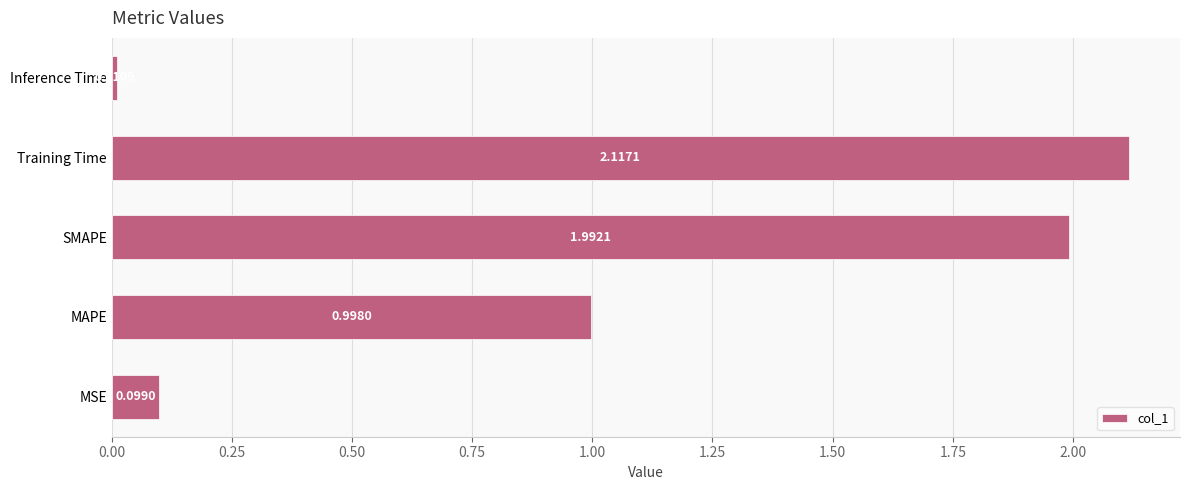

Between Inference Time and Training Time, which is larger?

Training Time